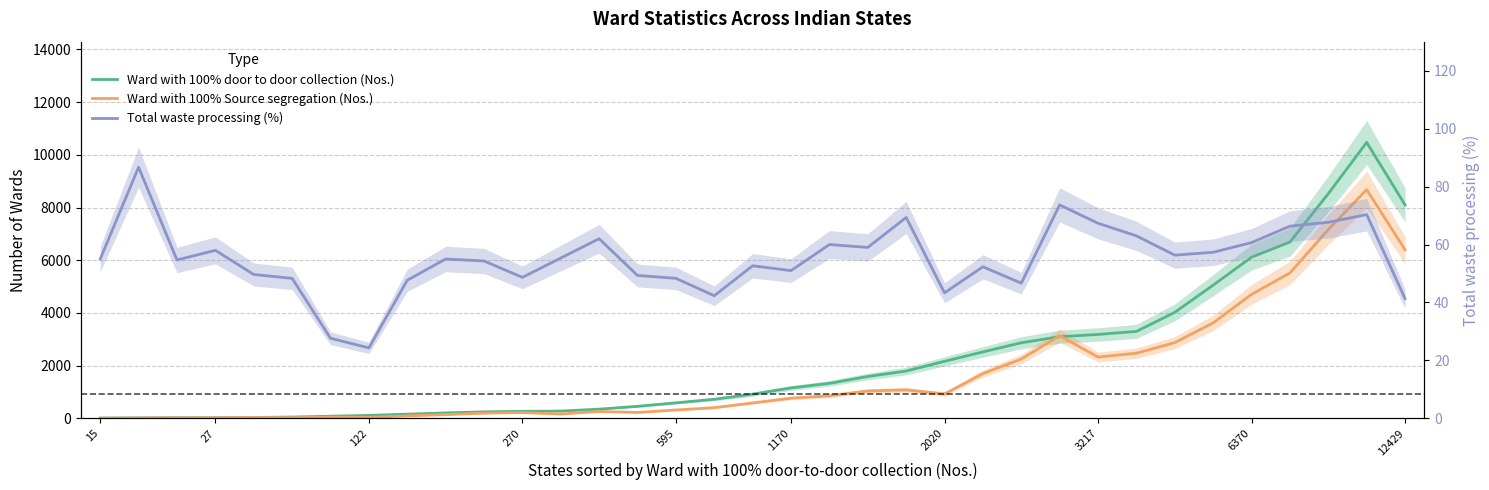

Between 15 and 1170, which is larger?

1170